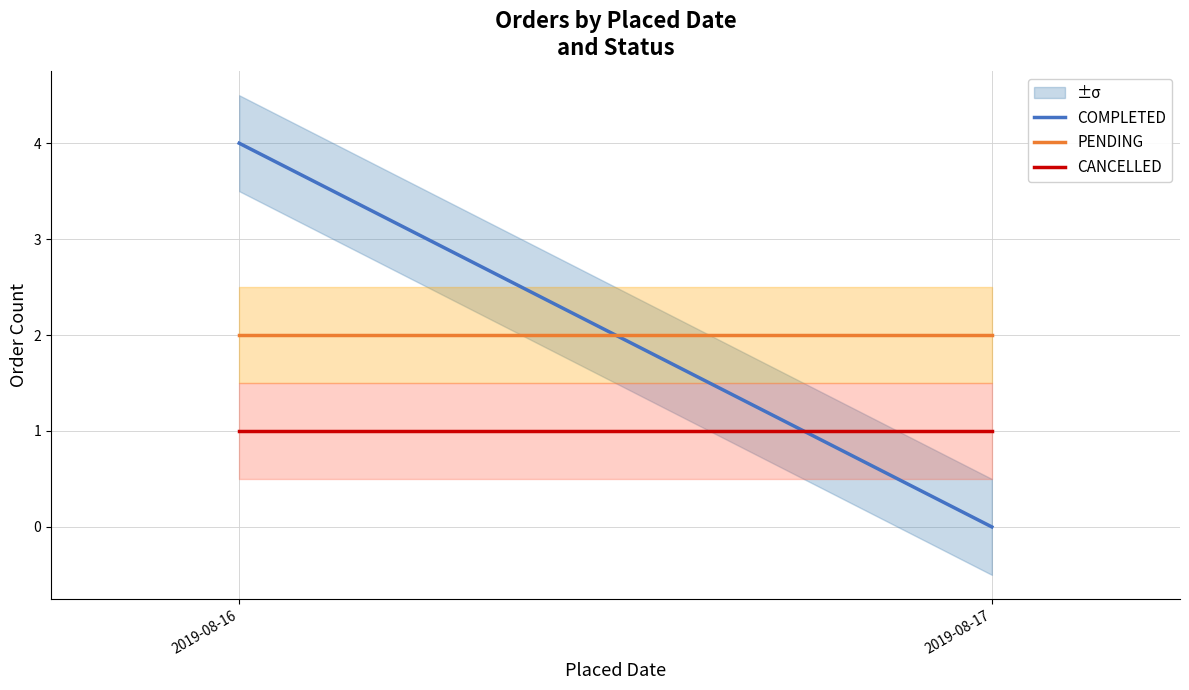

What is the average value of the COMPLETED series?

2